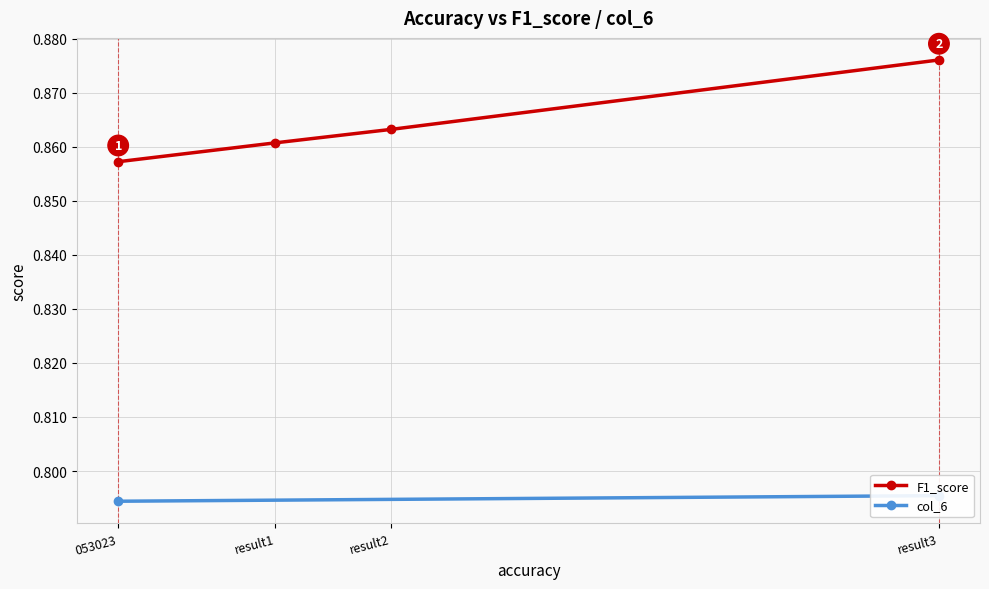

What is the sum of all values?

3.5